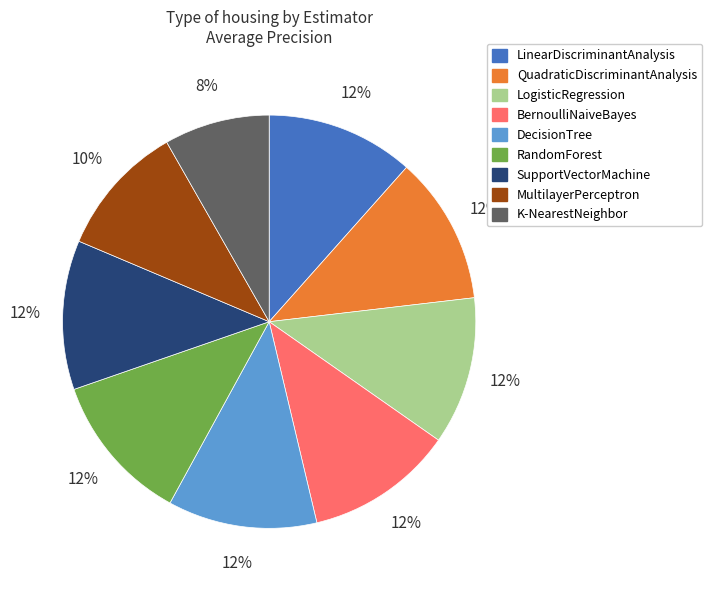

To the nearest percent, what is the average slice percentage?

11%